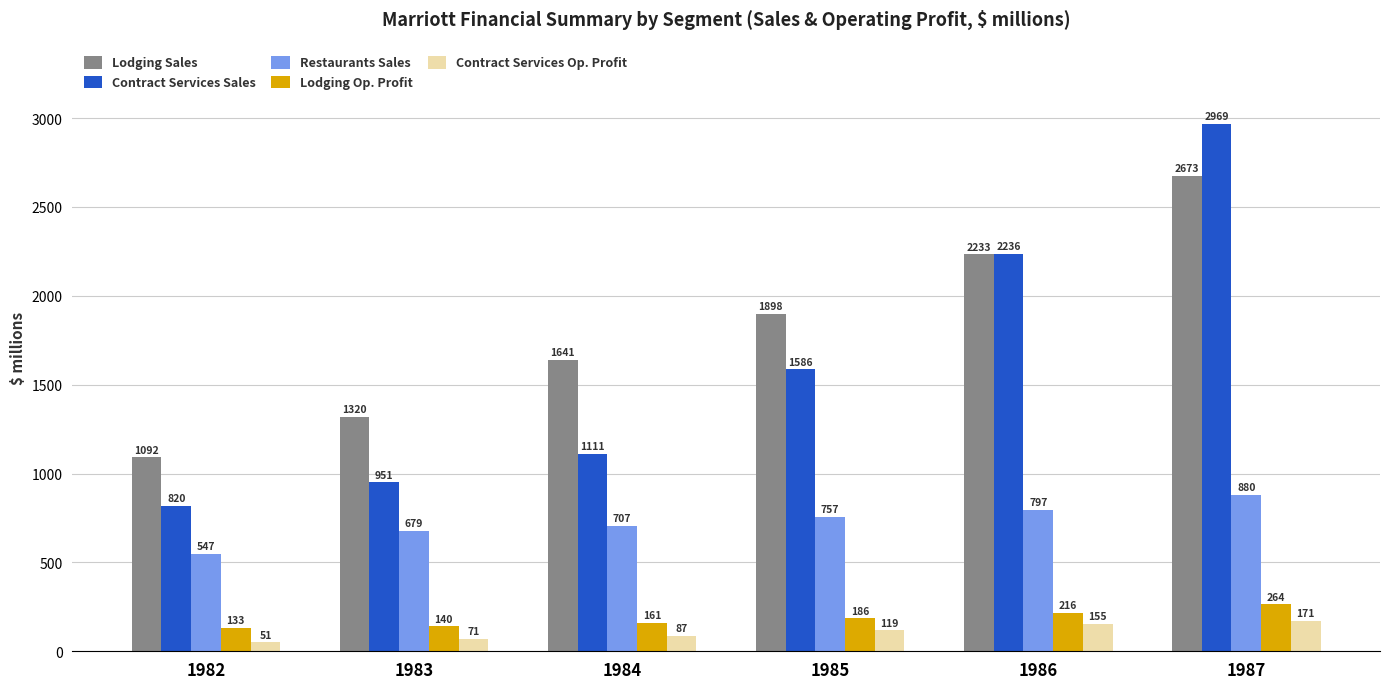

What is the difference between the second highest and minimum values in the Lodging Op. Profit series?

83.1